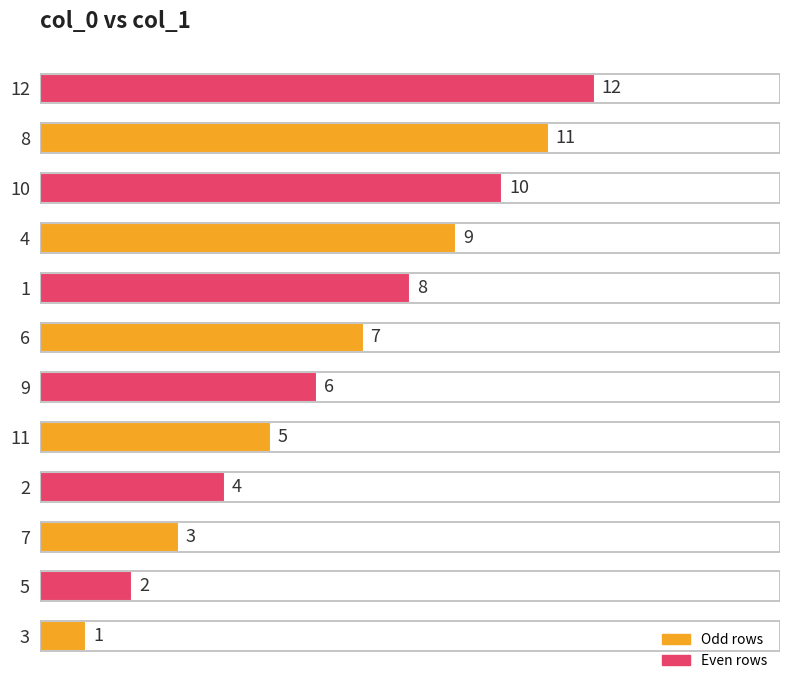

At which category does the chart reach its peak across all series?

12